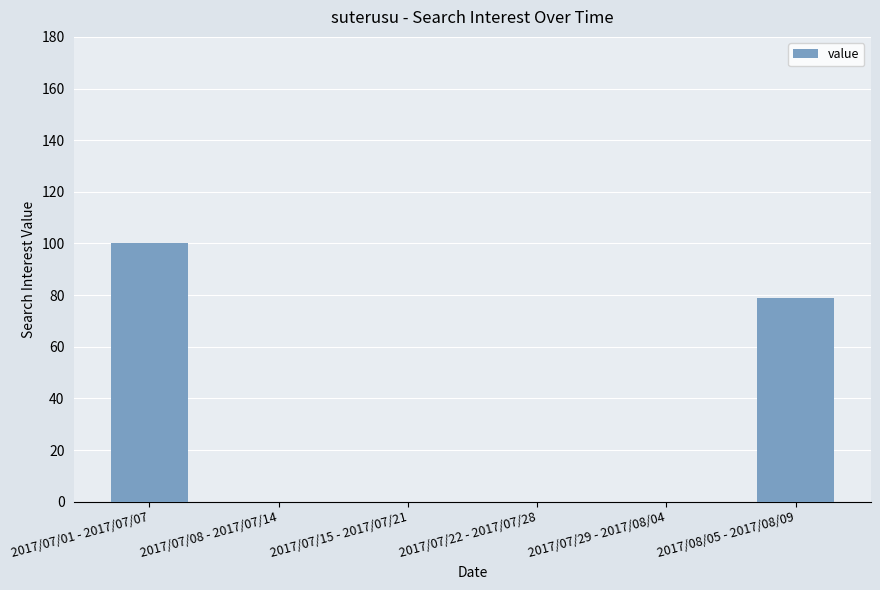

How many series are shown in this chart?

1